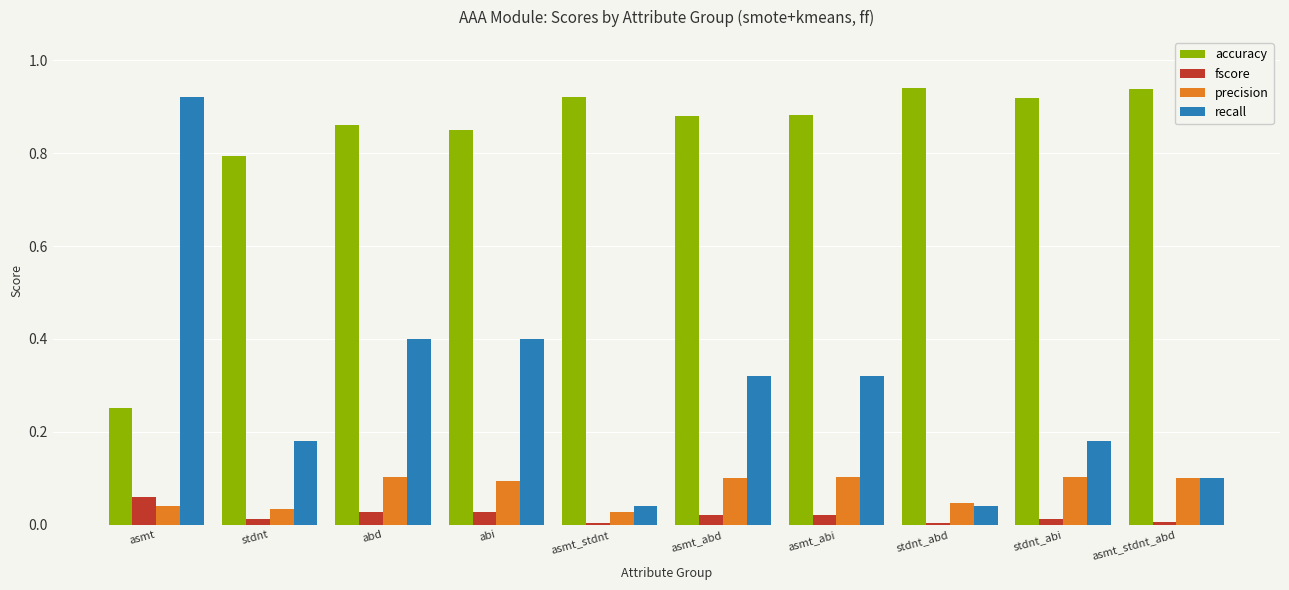

The value of recall at asmt_abd is 0.6. True or false?

False